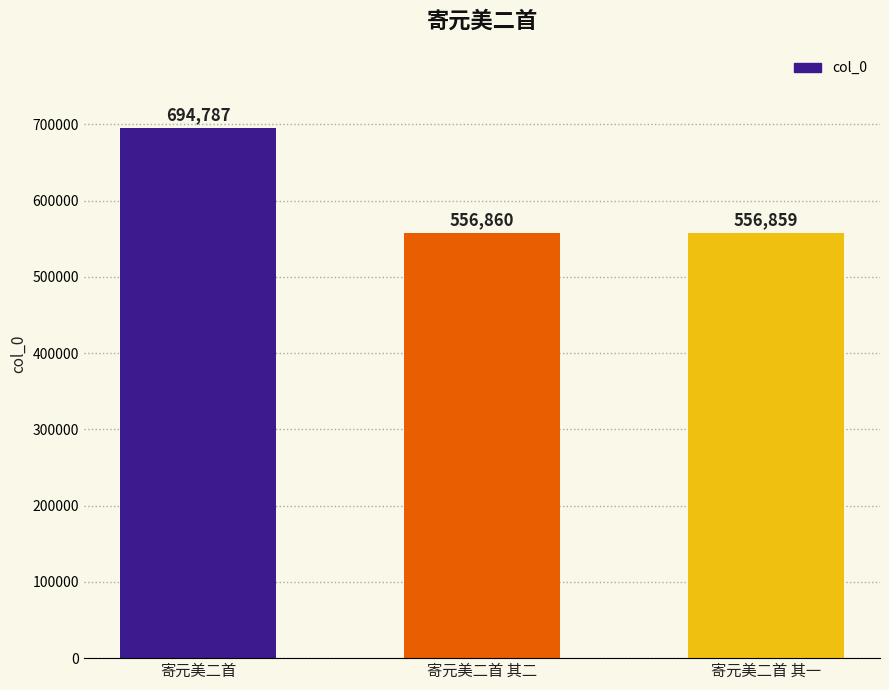

What position from the right is 寄元美二首?

3